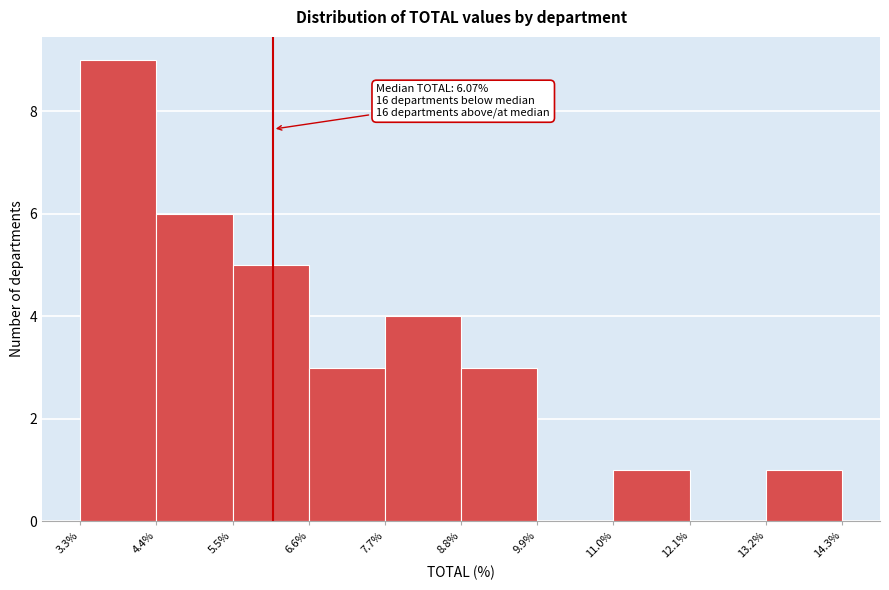

Over which range of the x-axis is the bar tallest?

3.3% to 4.4%